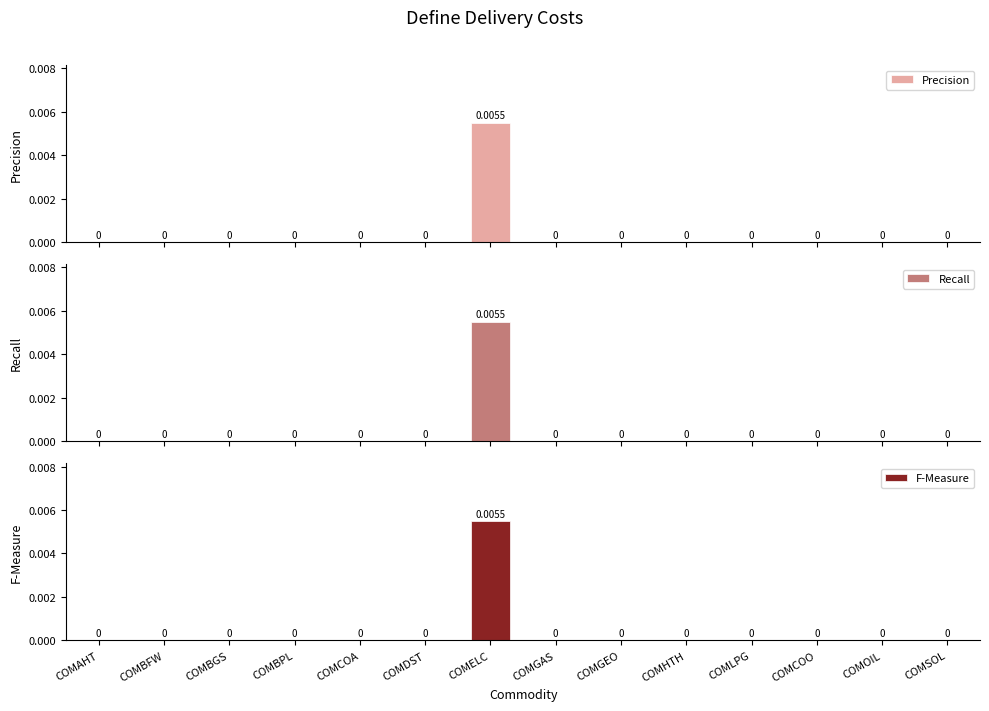

What is the label of the 3rd bar from the right?

COMCOO